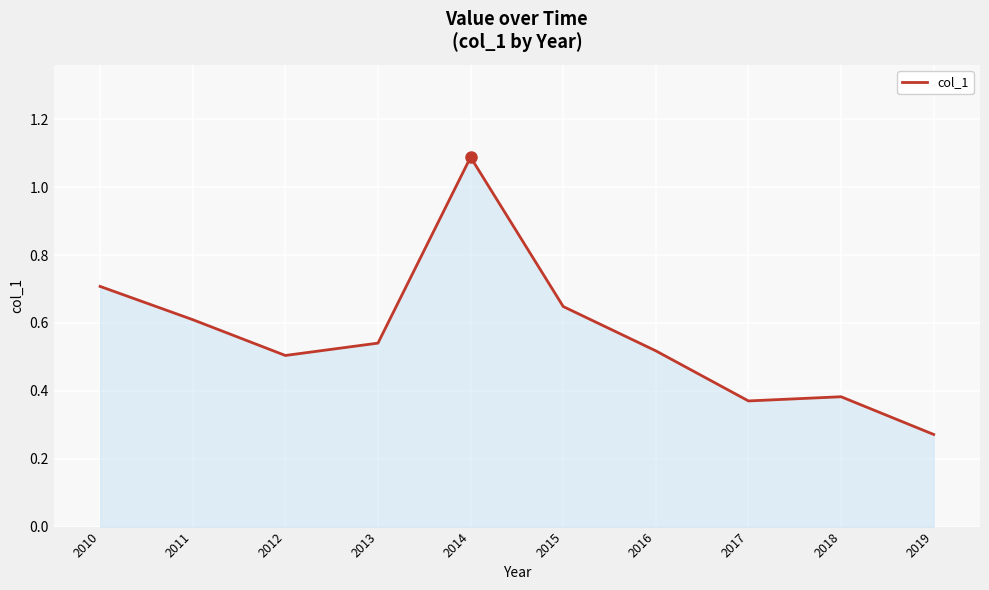

Where is the first local minimum?

2012